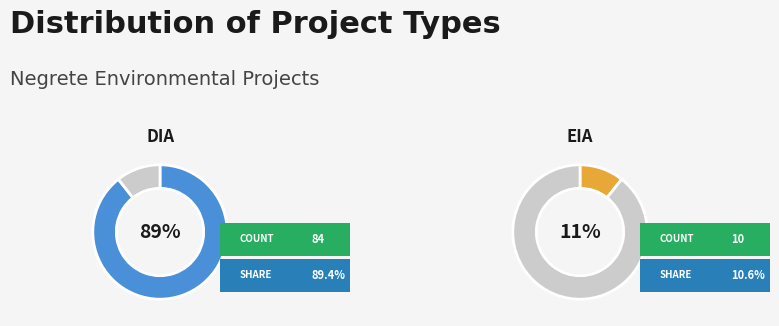

Between EIA and DIA, which is larger?

DIA